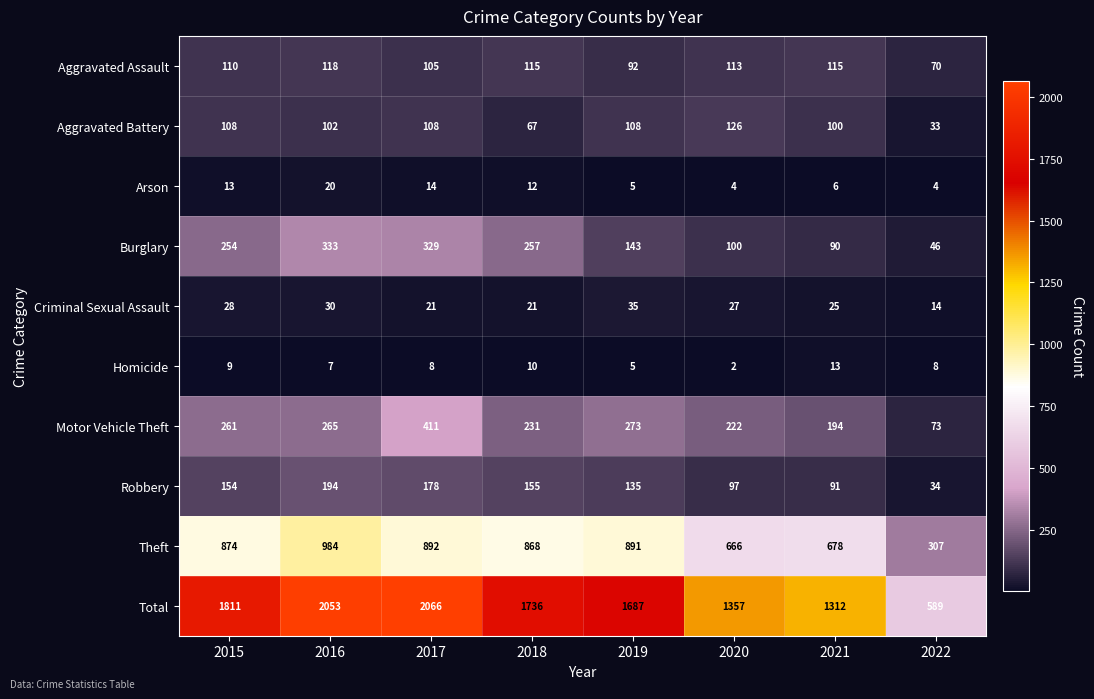

Between 2018 and 2021, which series saw the biggest shift?

Total